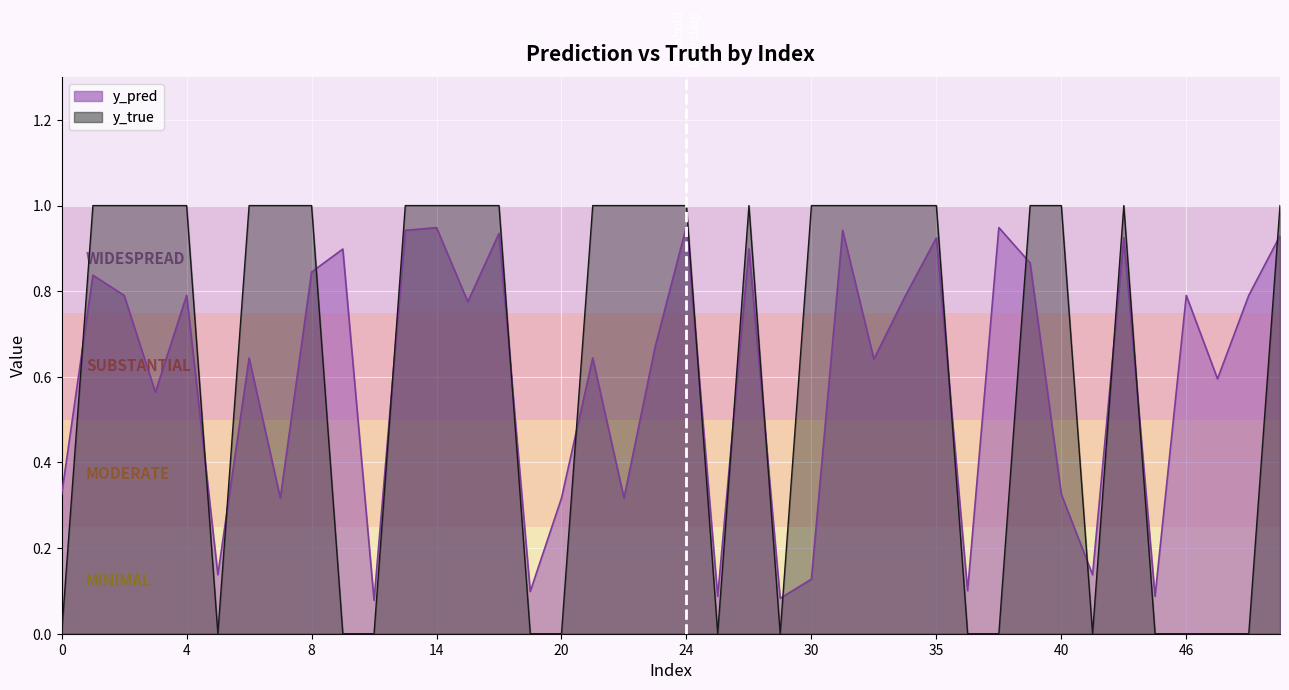

Is it true that y_true equals 1.0 at 15?

True